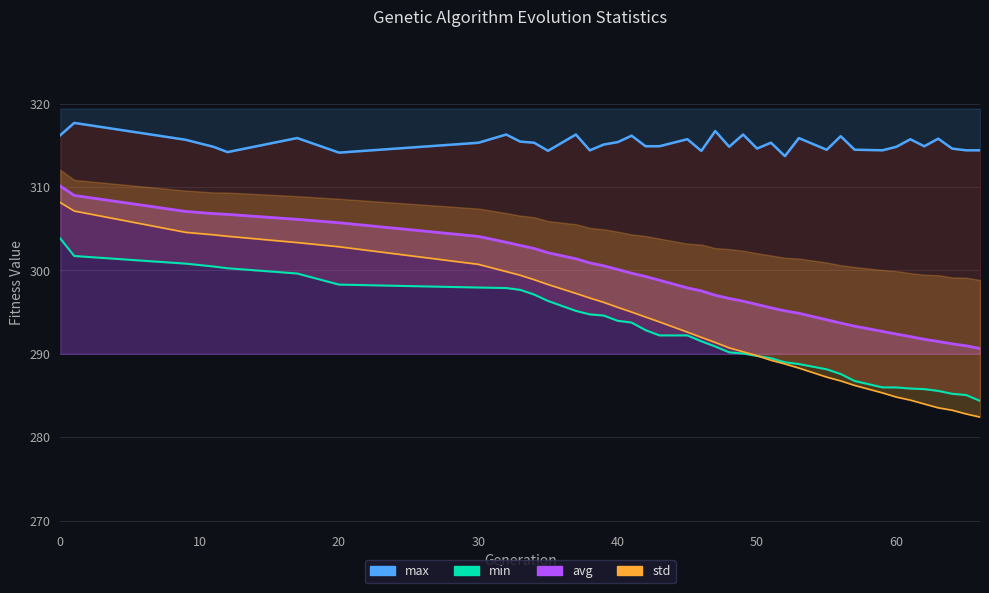

Which series has the widest spread of values?

std